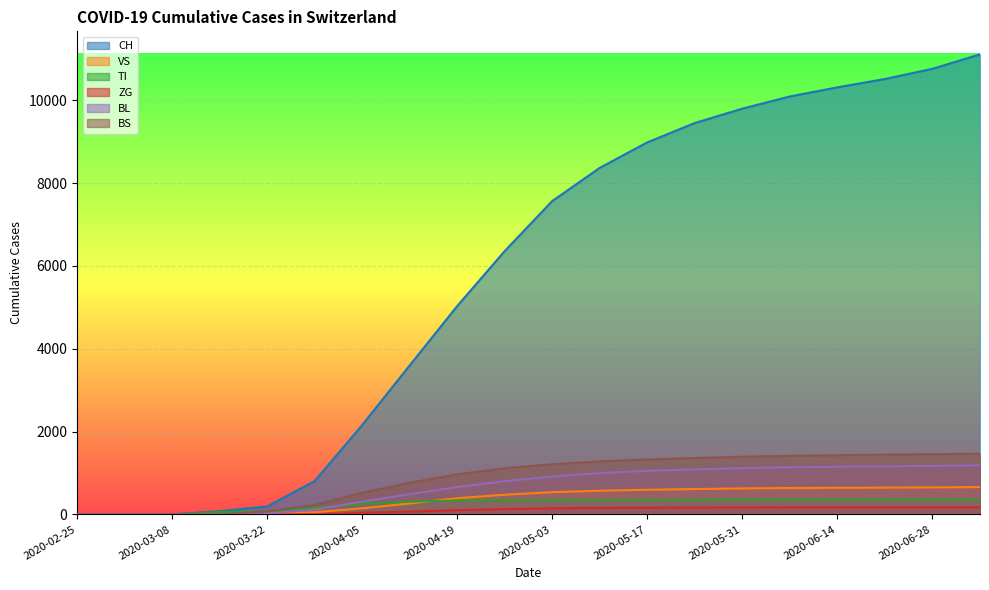

True or false: VS has more than 0 points higher than both neighbors.

False